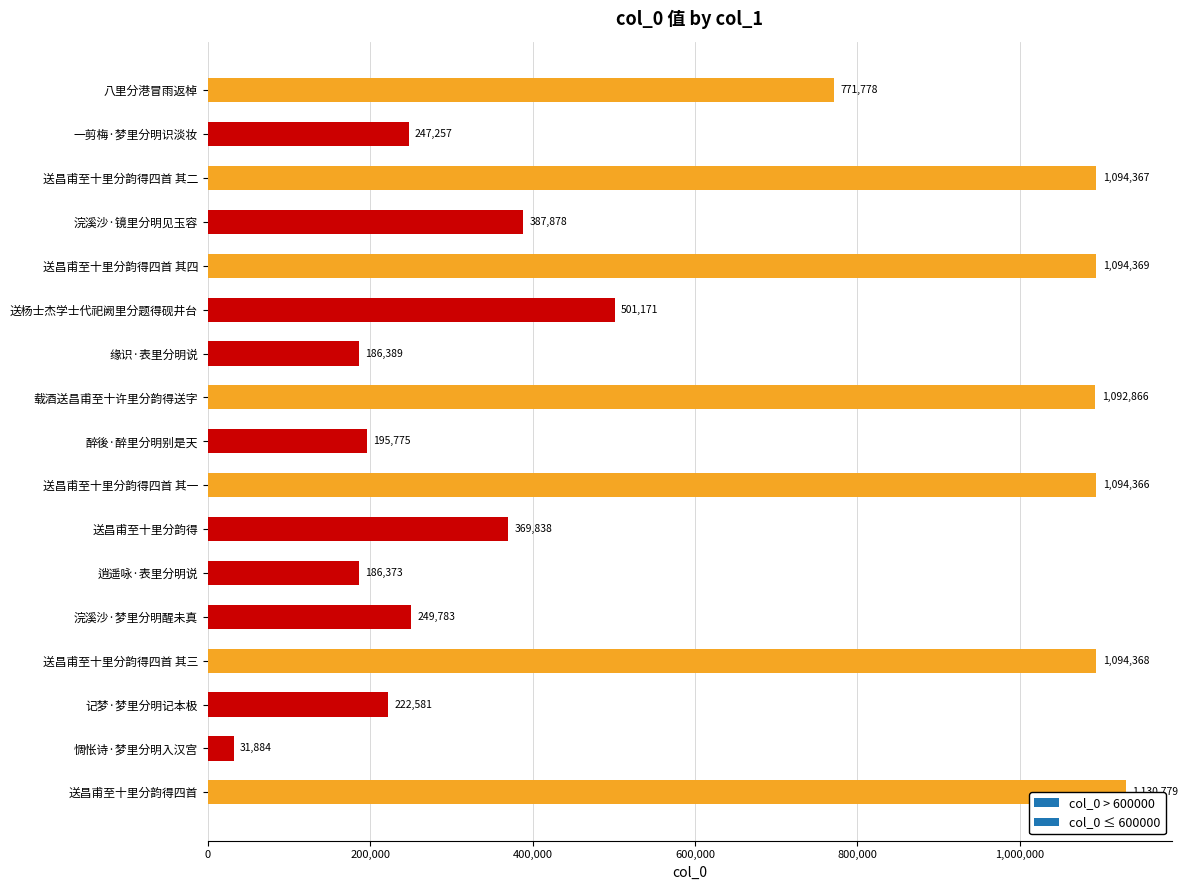

What is the difference between the maximum and minimum values?

1098895